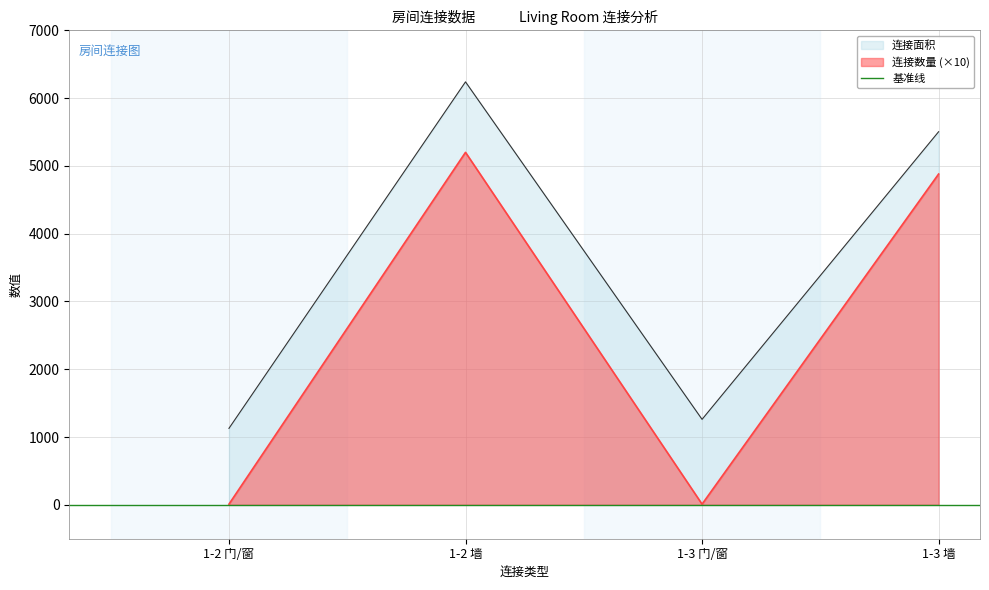

At which label is 连接面积 closest to 3684?

1-3 墙